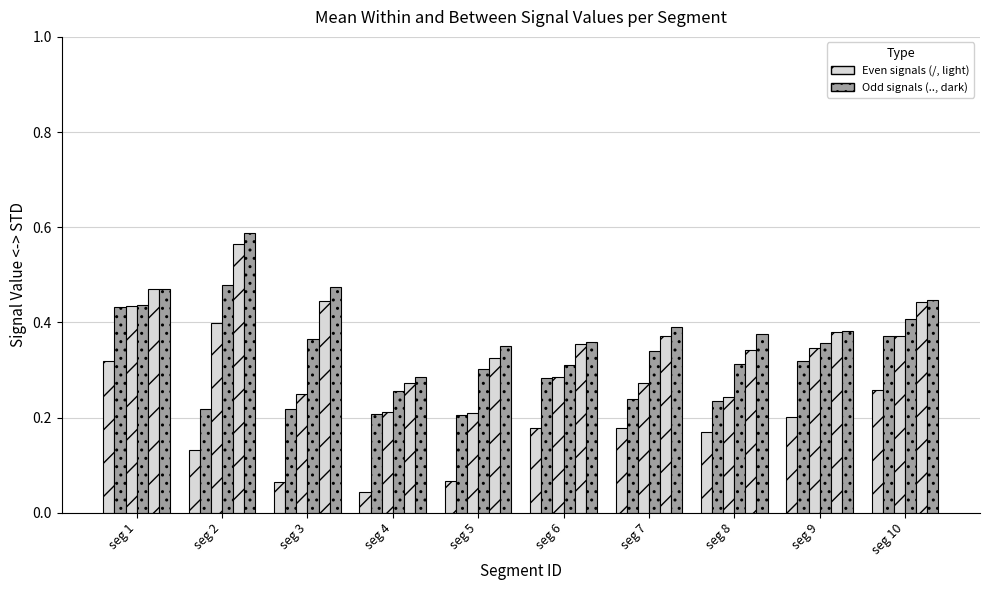

Count the number of data series in this chart.

6